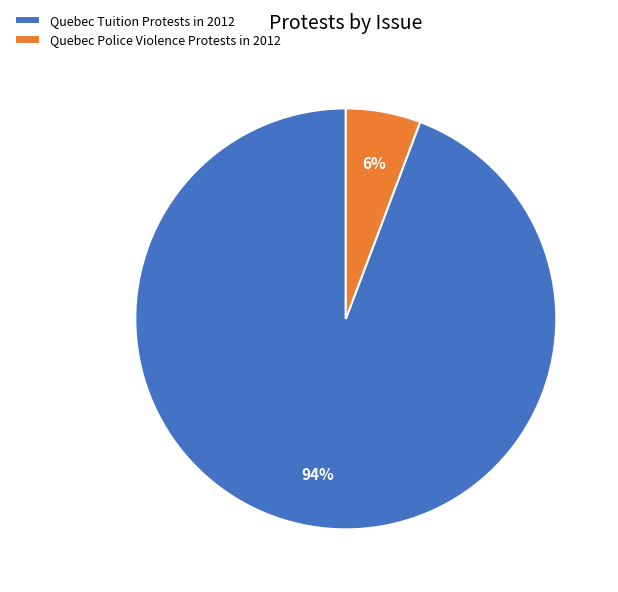

To the nearest percent, what is the combined percentage of Quebec Police Violence Protests in 2012 and Quebec Tuition Protests in 2012?

100%